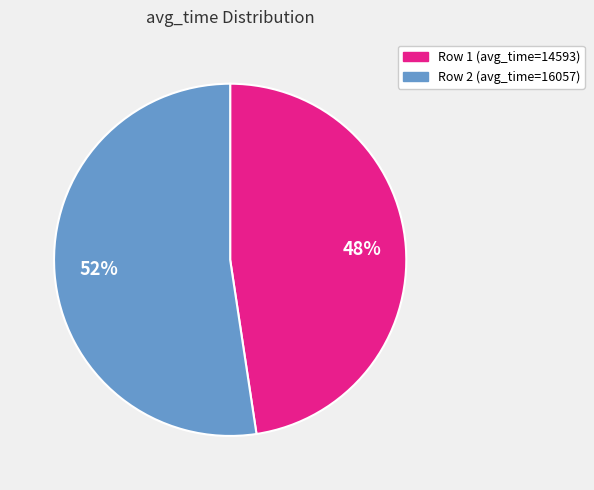

How many slices are in this pie chart?

2